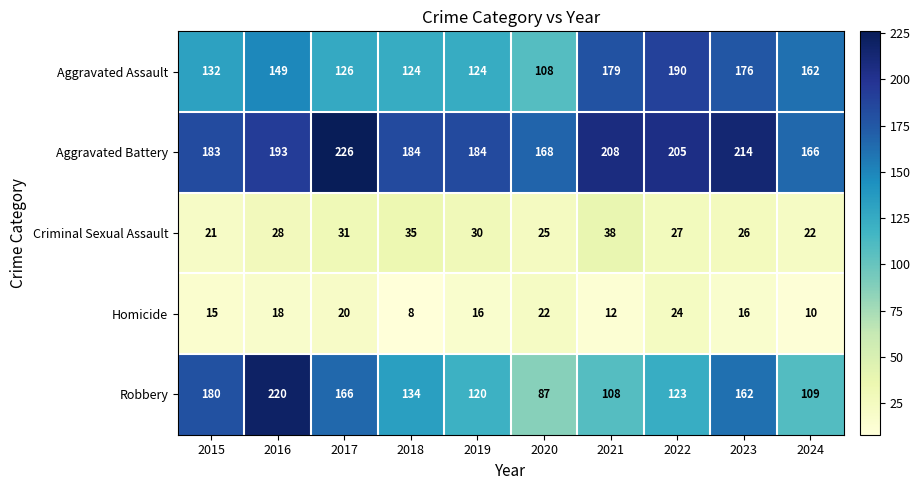

Which series has the widest spread of values?

Robbery